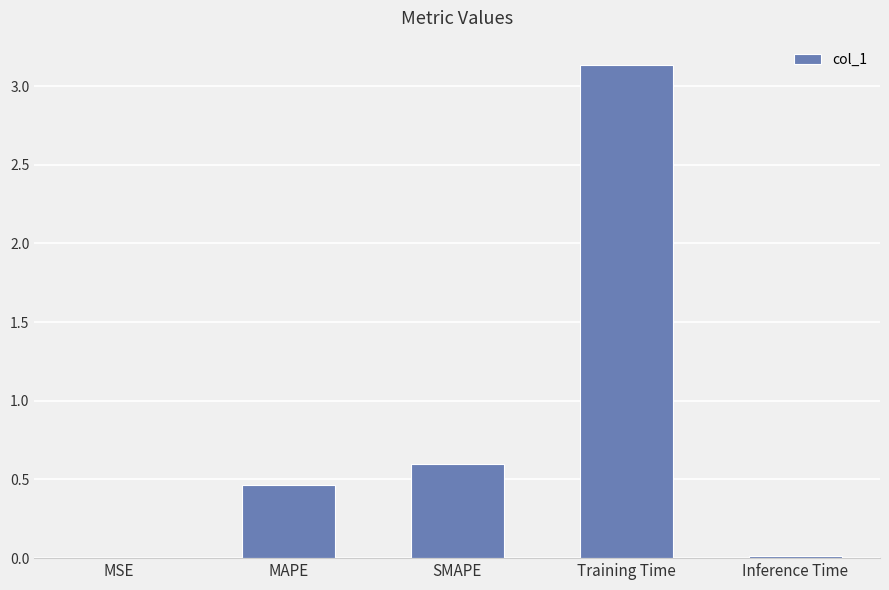

Between Inference Time and MAPE, which is larger?

MAPE